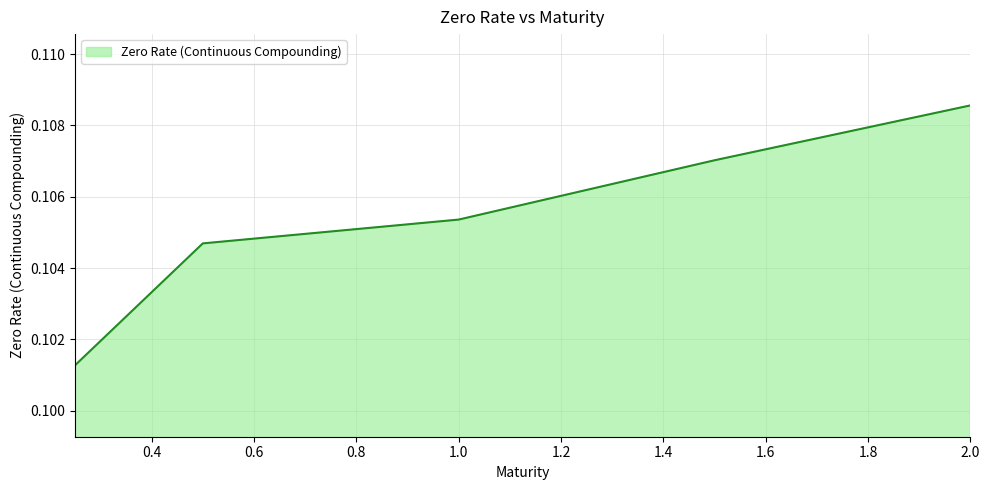

True or false: there are more than 1 points higher than both neighbors.

False